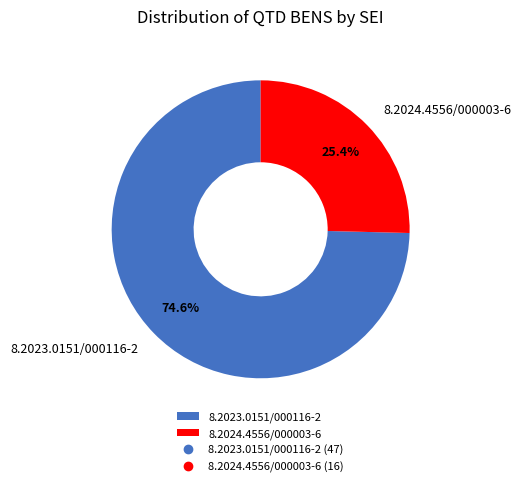

Is 8.2024.4556/000003-6 the majority of the pie?

No